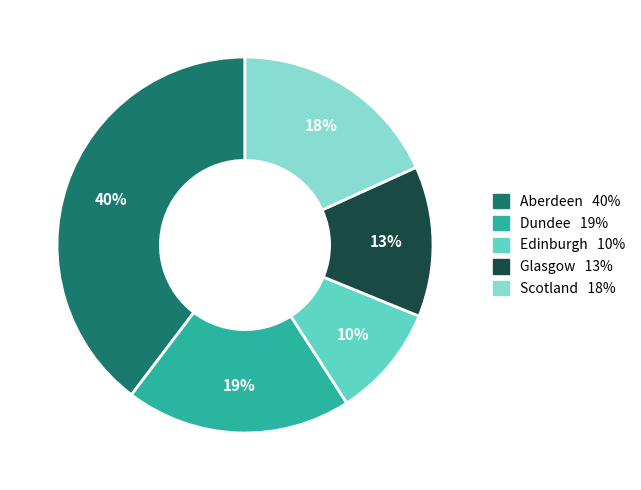

Count the number of slices in the pie.

5